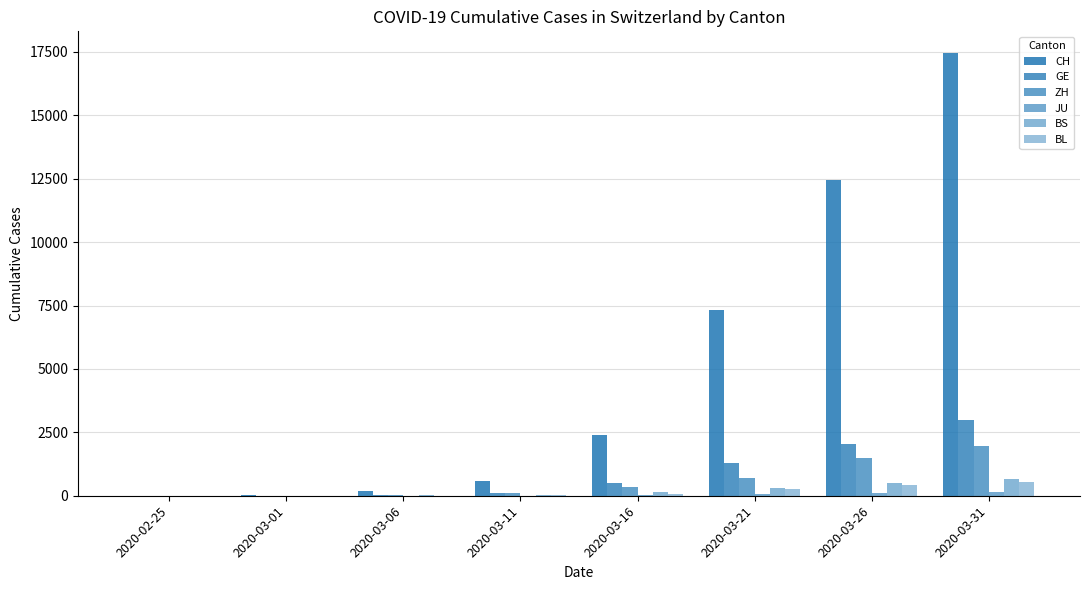

How many distinct data groups are displayed?

6